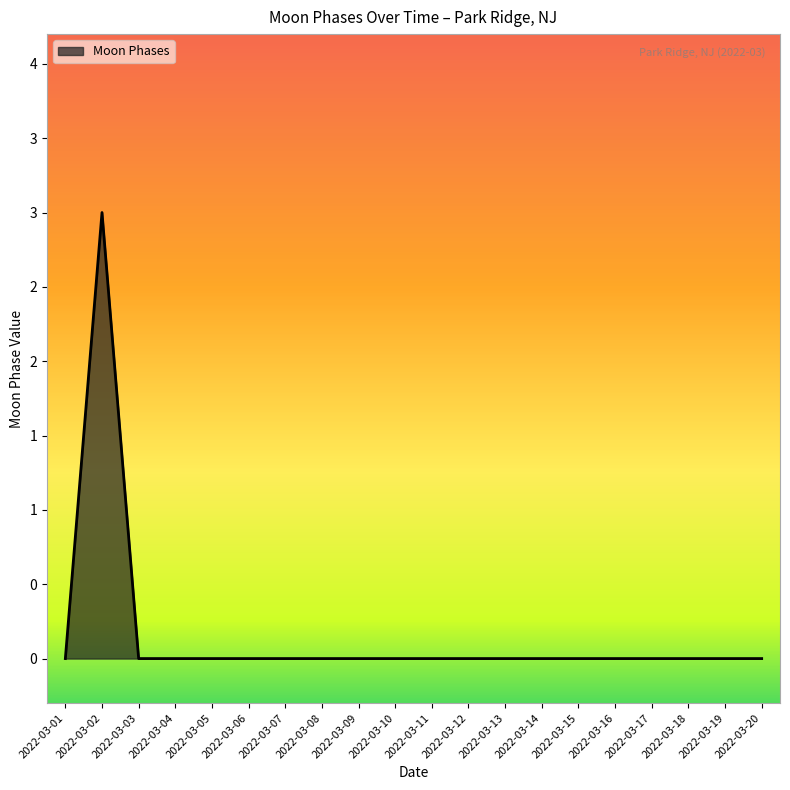

True or false: the data shows 0 at 2022-03-04.

True